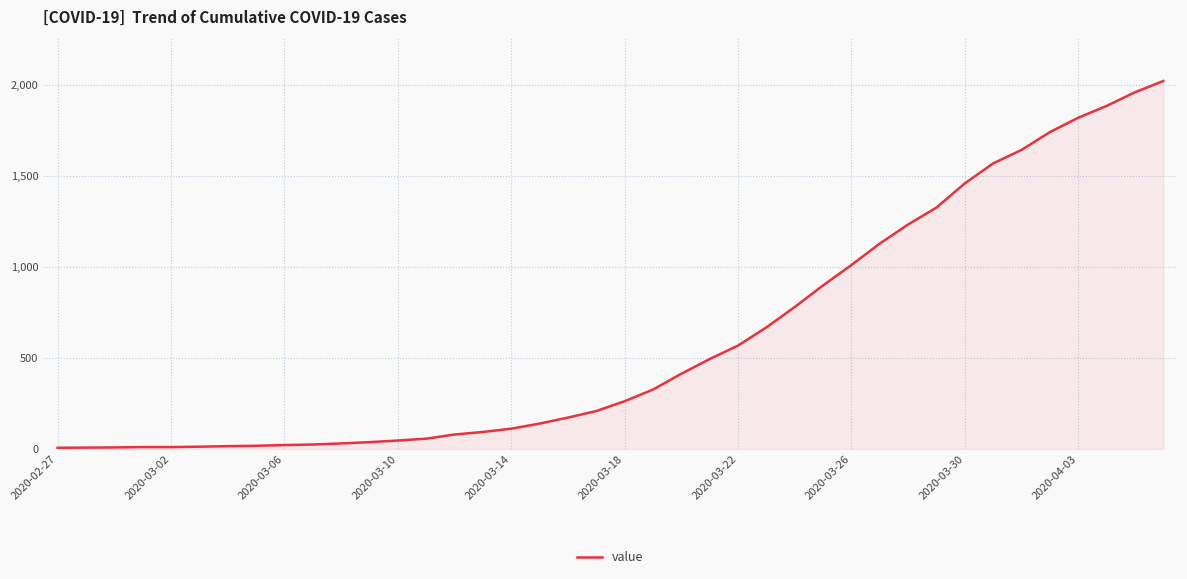

What is the greatest value displayed?

2024